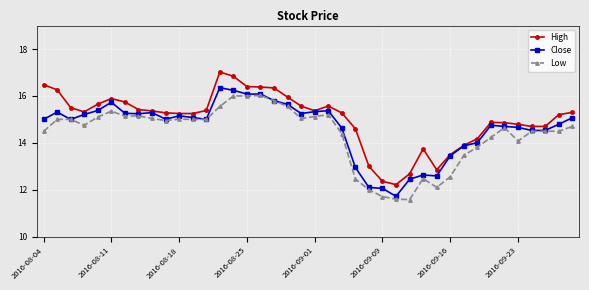

Which series has the largest total across all categories?

High